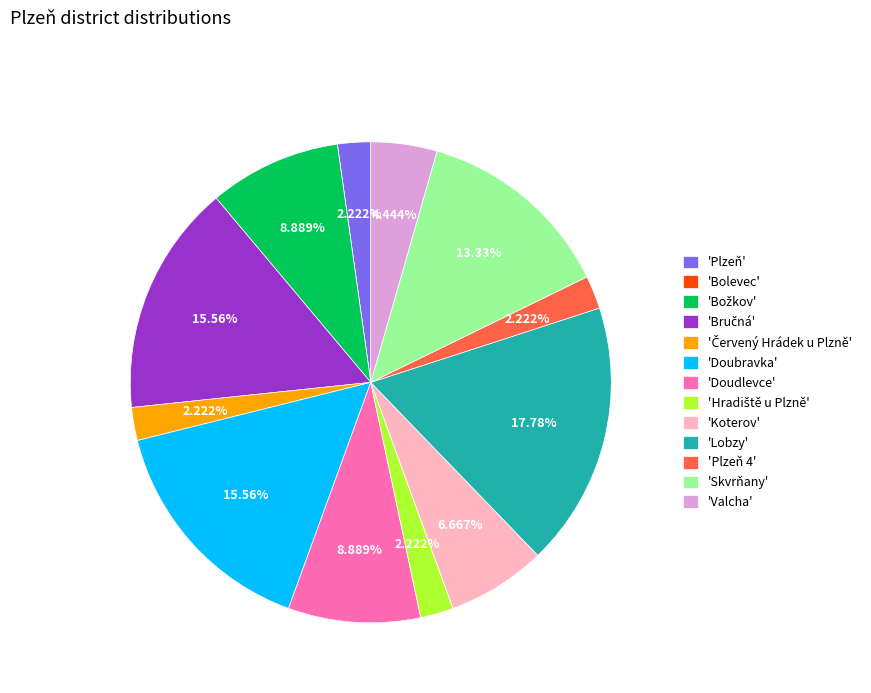

Is there a majority slice in this chart?

No